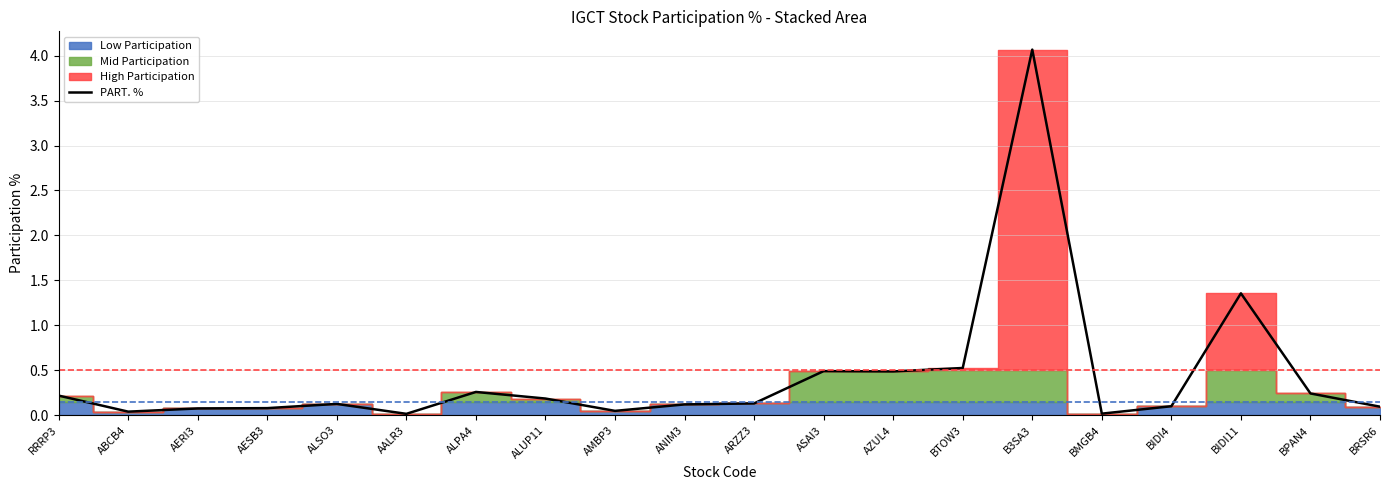

Which label corresponds to the smallest value in the chart?

AALR3